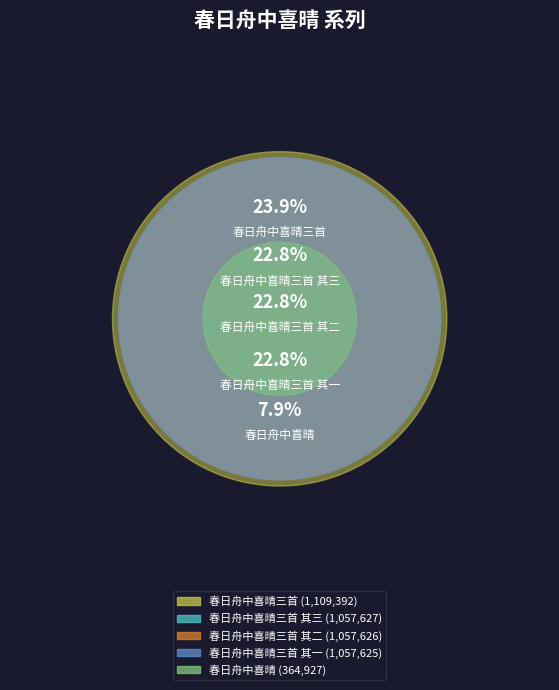

Count the number of slices in the pie.

5